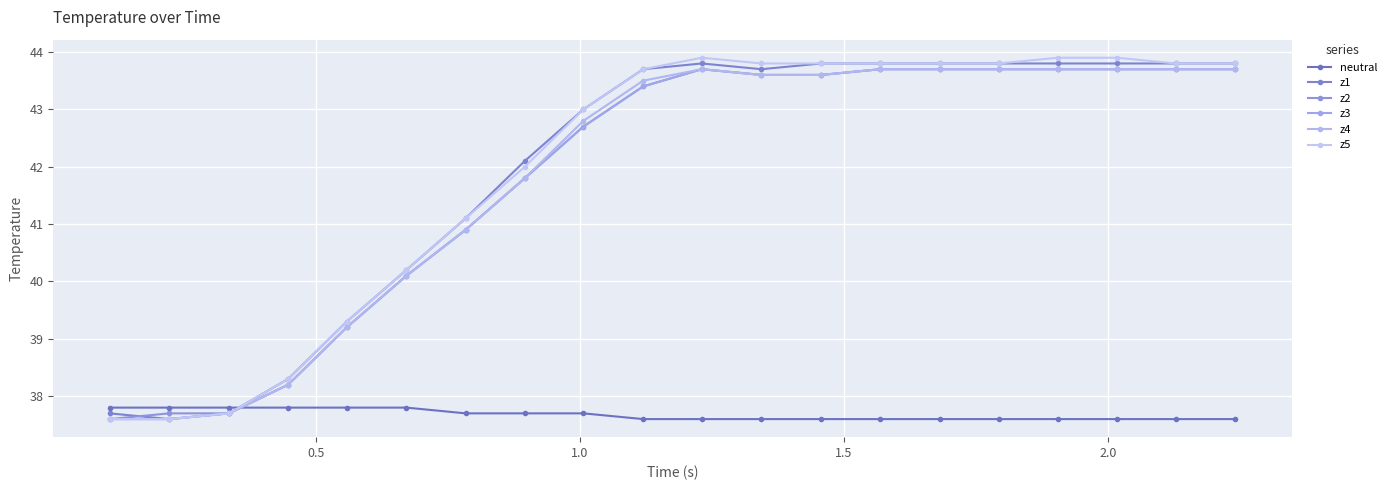

What is the sum of all z1 values?

838.6